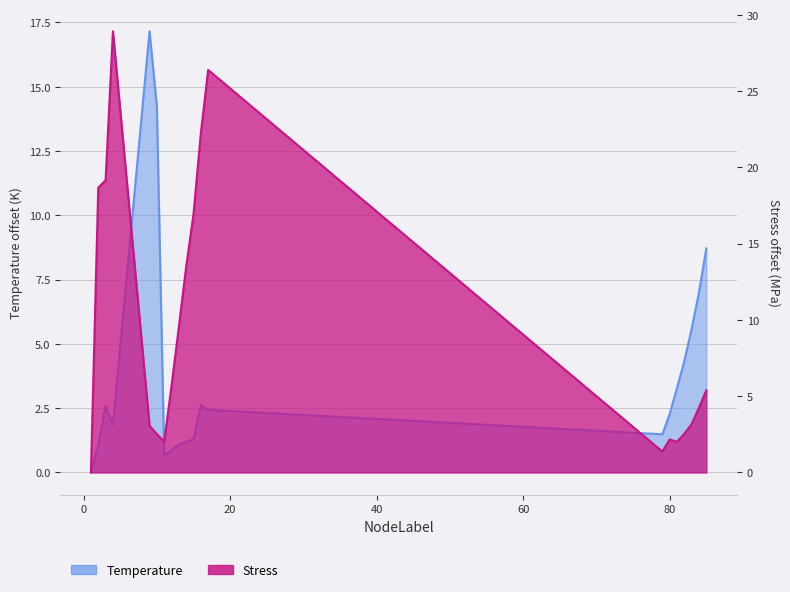

Which series ends up on top after the final intersection of Temperature and Stress_MPa?

Temperature